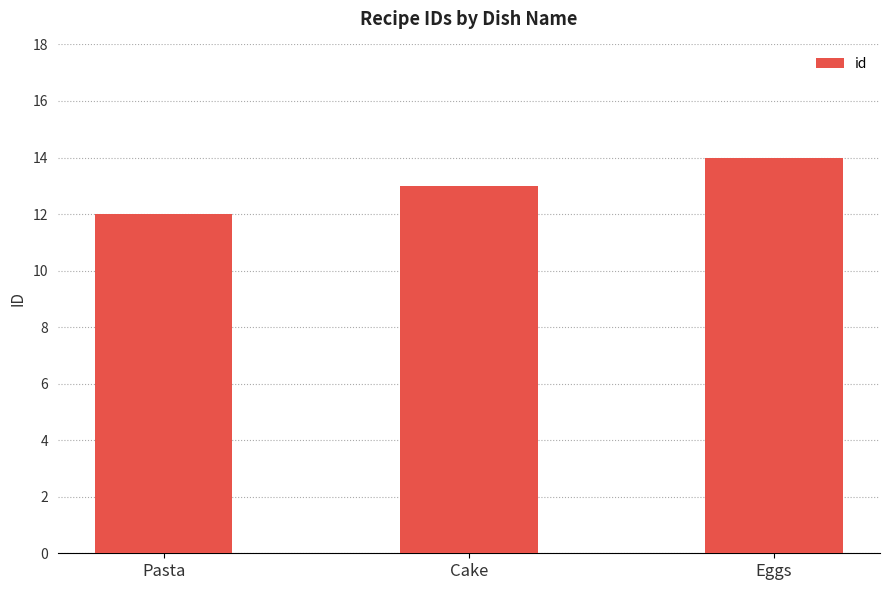

Reading left to right, what are all the values shown in this chart?

Pasta=12	Cake=13	Eggs=14